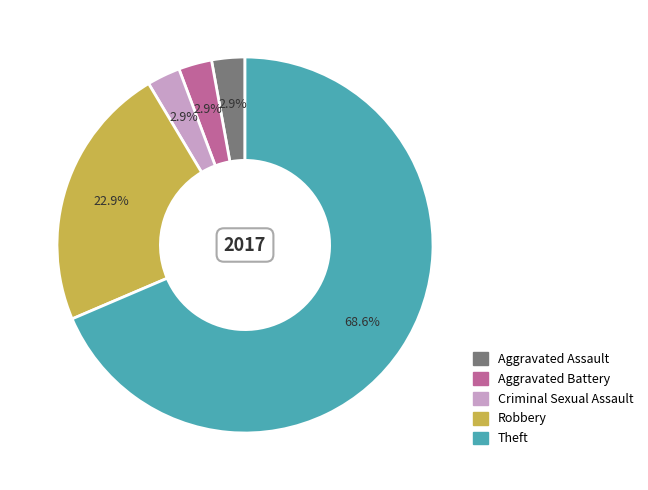

To the nearest percent, what is the combined percentage of Aggravated Battery and Aggravated Assault?

6%